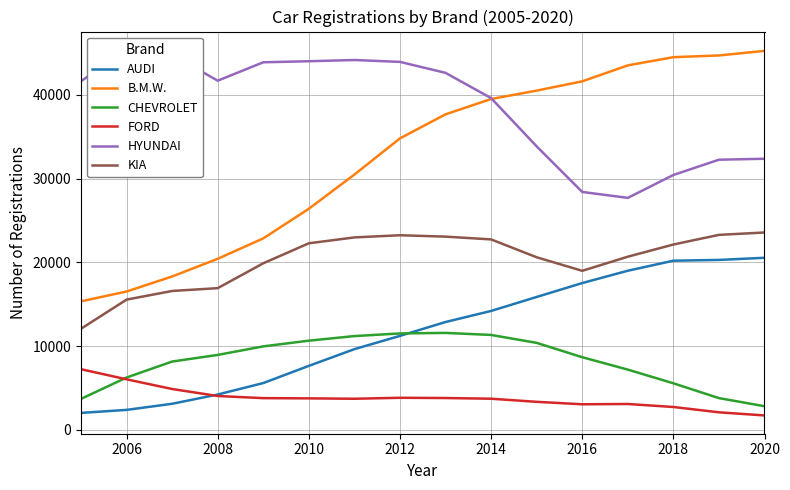

What is the maximum value shown in the chart?

45393